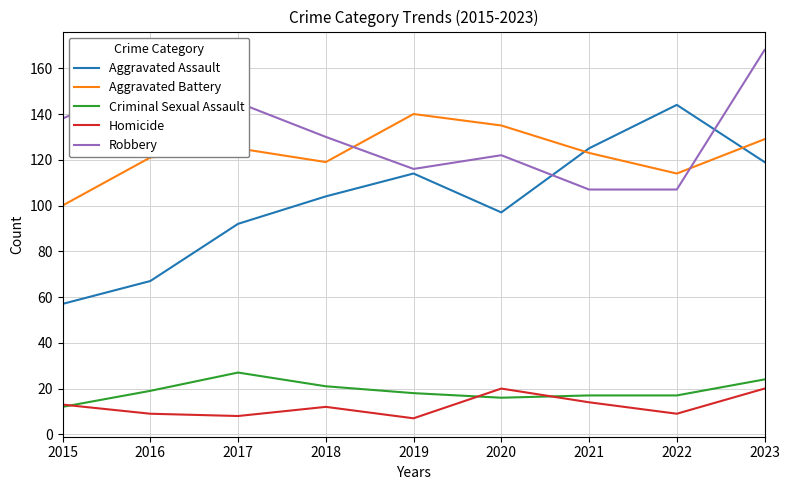

Reading left to right, what are all the values shown in this chart?

Aggravated Assault: 2015=57	2016=67	2017=92	2018=104	2019=114	2020=97	2021=125	2022=144	2023=119
Aggravated Battery: 2015=100	2016=121	2017=125	2018=119	2019=140	2020=135	2021=123	2022=114	2023=129
Criminal Sexual Assault: 2015=12	2016=19	2017=27	2018=21	2019=18	2020=16	2021=17	2022=17	2023=24
Homicide: 2015=13	2016=9	2017=8	2018=12	2019=7	2020=20	2021=14	2022=9	2023=20
Robbery: 2015=138	2016=155	2017=145	2018=130	2019=116	2020=122	2021=107	2022=107	2023=168